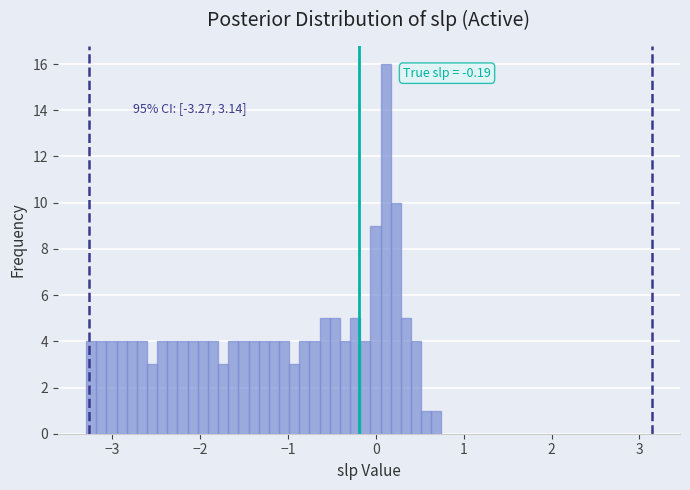

Around what value on the x-axis is the tallest bar? Give the approximate position of its centre, as read against the axis.

0.1